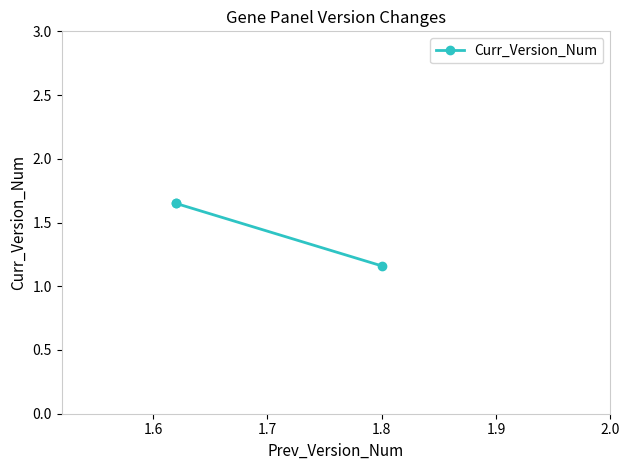

What is the average value?

1.5